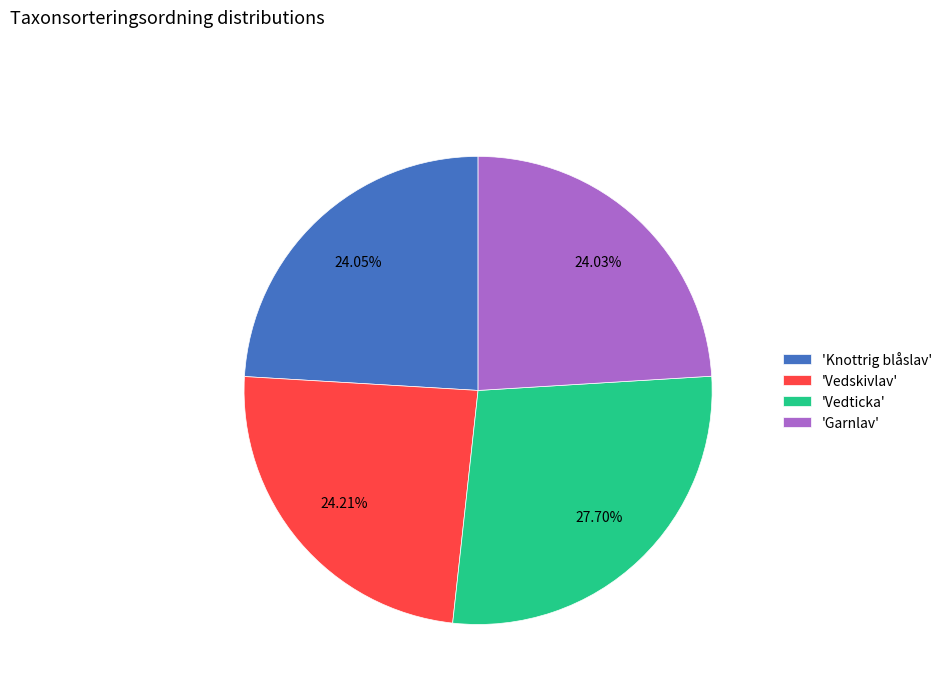

Which slice is the largest?

'Vedticka'